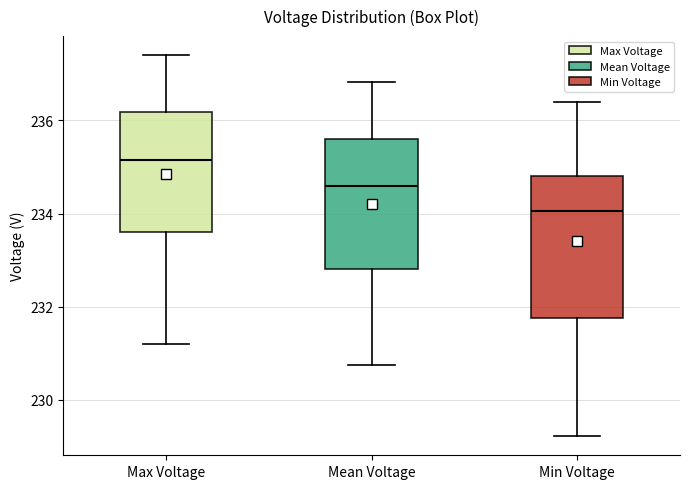

Which box is the tallest, from its lower edge to its upper edge?

Min Voltage